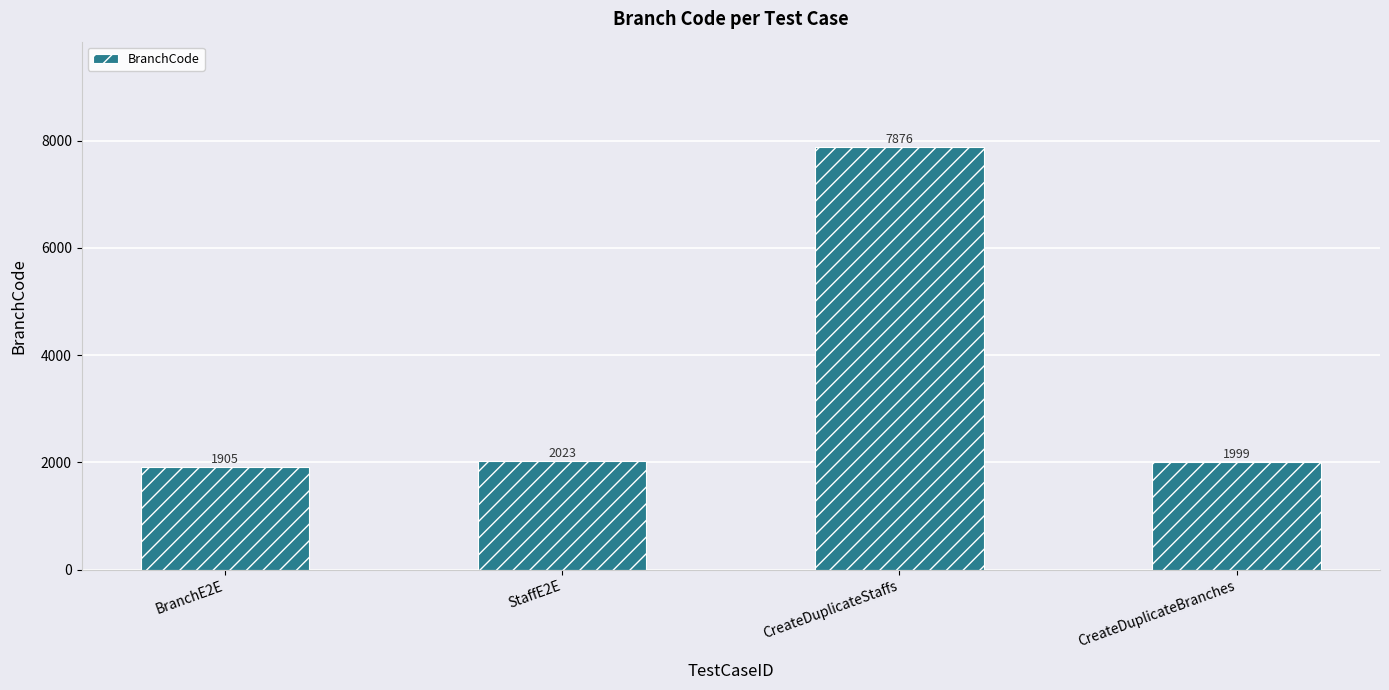

Where is the data nearest to the value 4890?

StaffE2E